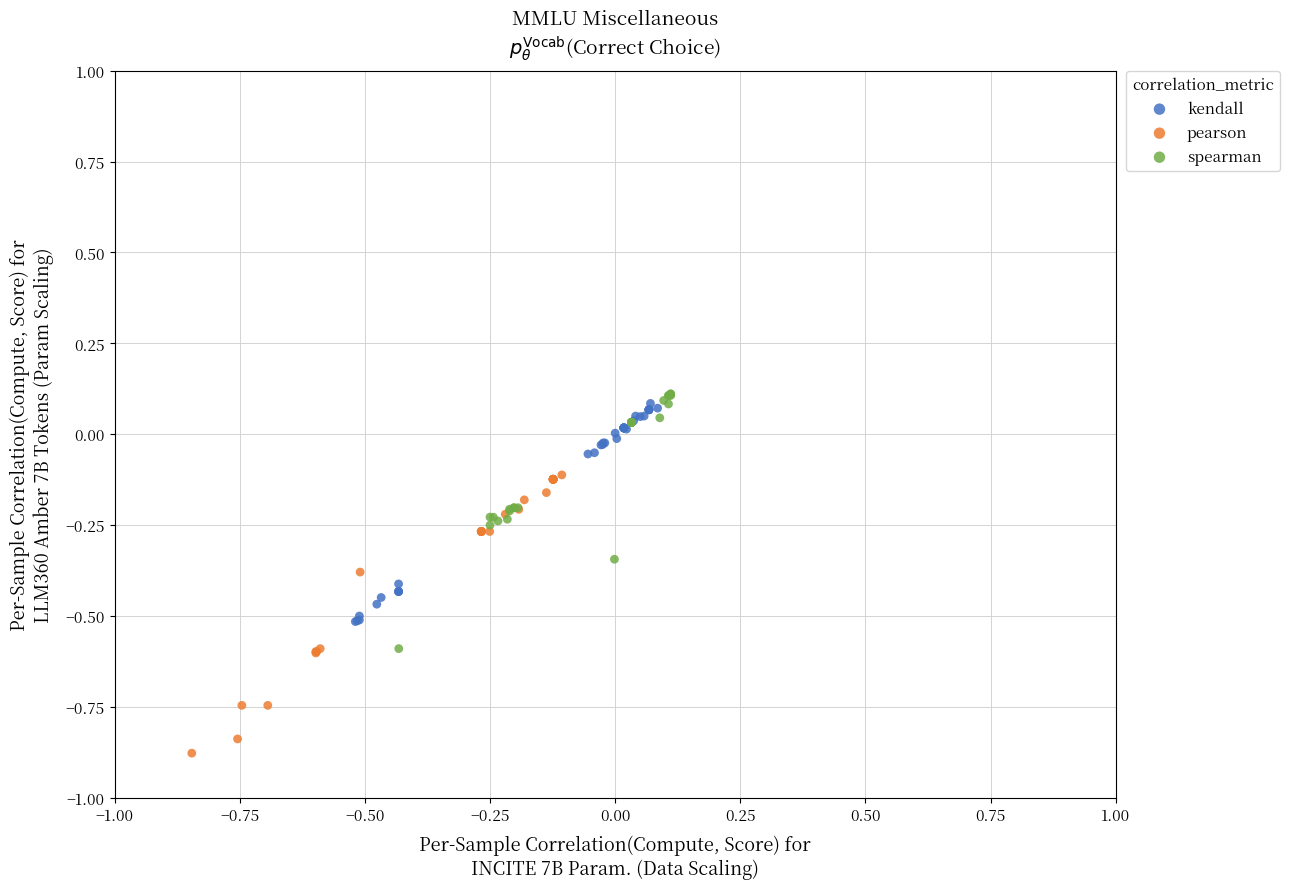

Which series reaches the minimum Y coordinate?

pearson